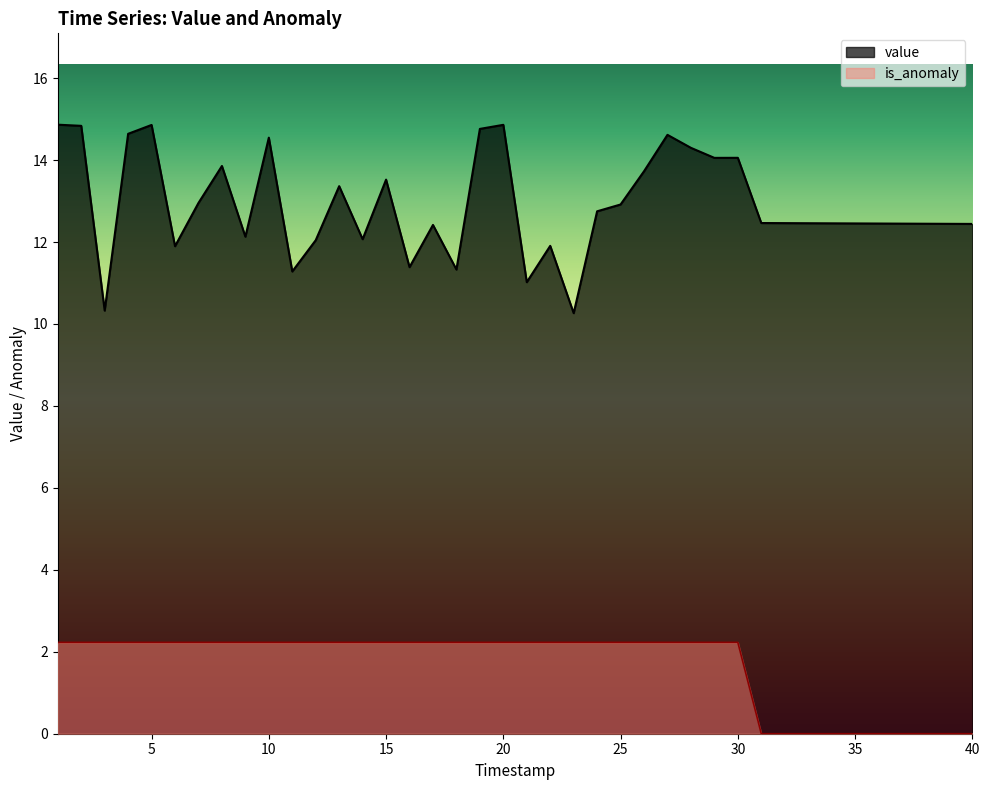

List the series in order of their overall mean, lowest first.

is_anomaly, value